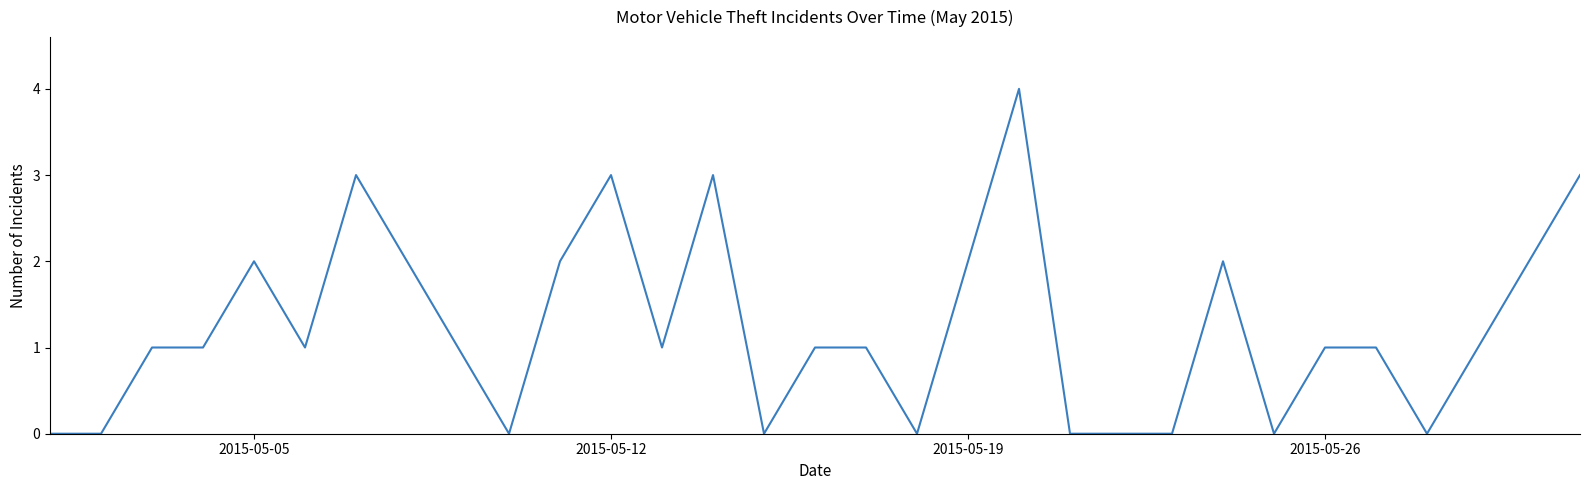

What is the difference between the maximum and minimum values?

4